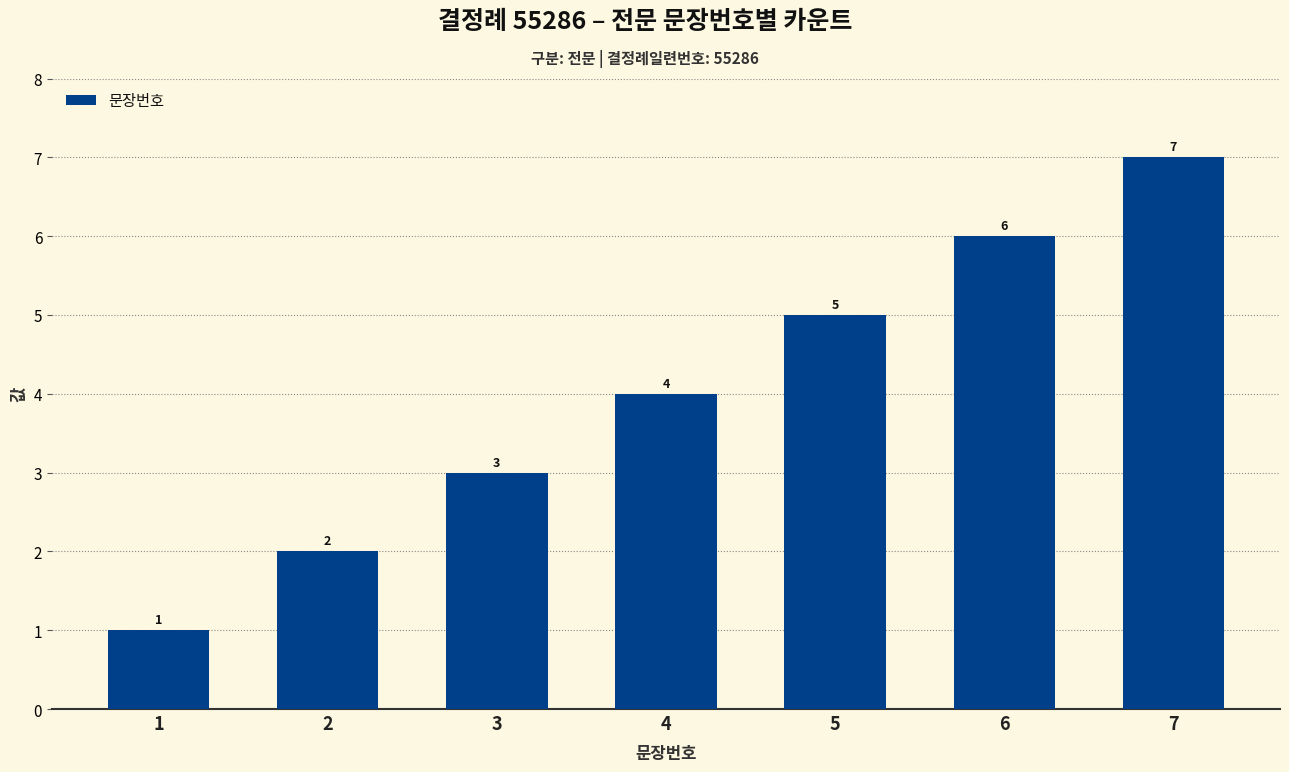

The chart shows a value of 8 at 6. True or false?

False